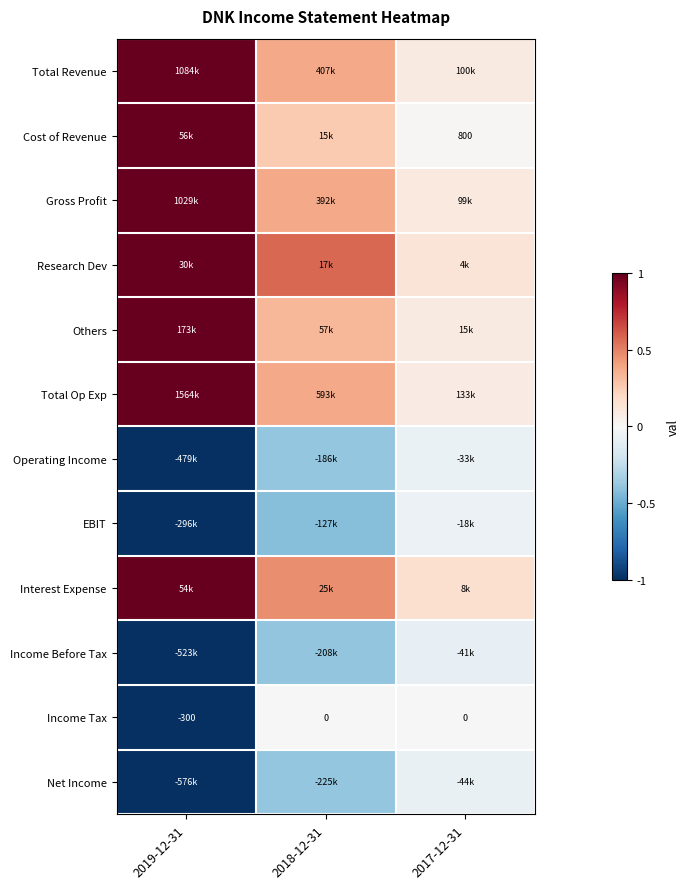

Is the value of Total Revenue at 2018-12-31 greater than the value of Income Tax at 2019-12-31?

Yes